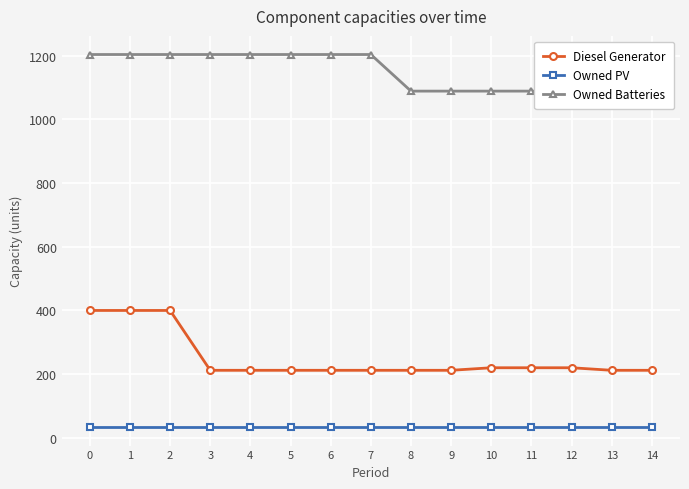

Is the value of Owned PV at 8 greater than the value of Owned Batteries at 2?

No